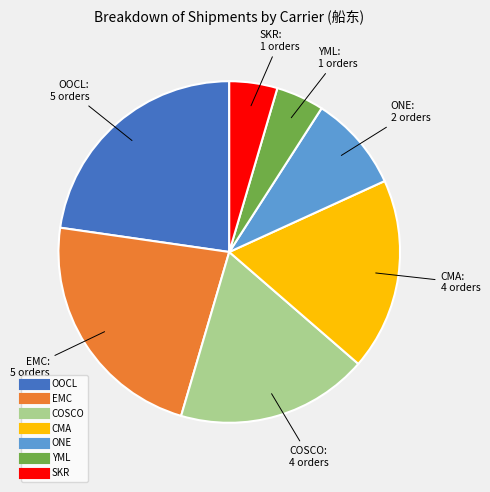

Combined, do ONE and SKR account for over 50%?

No